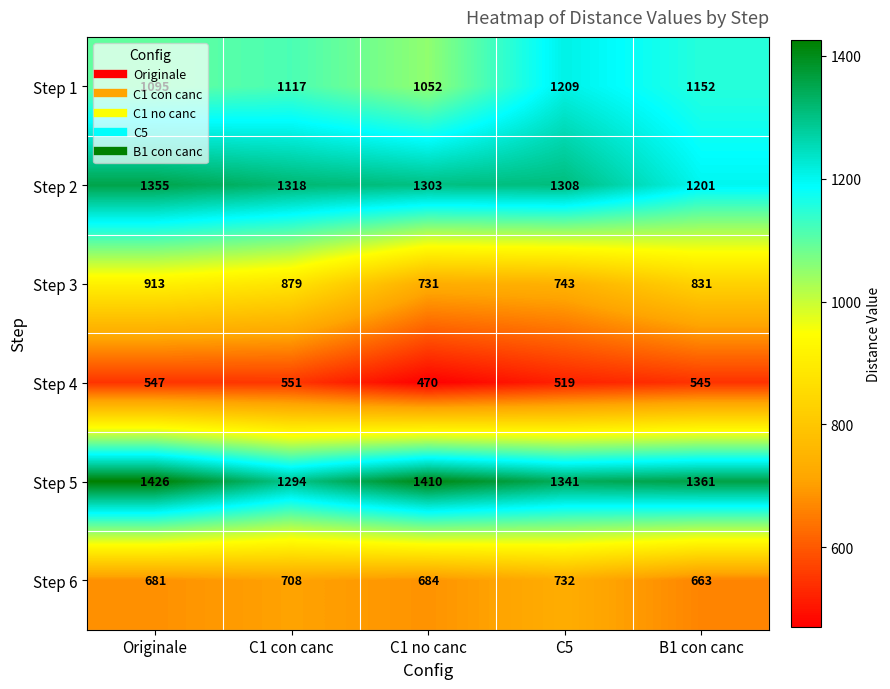

At which category is the sum across all series the highest?

Originale